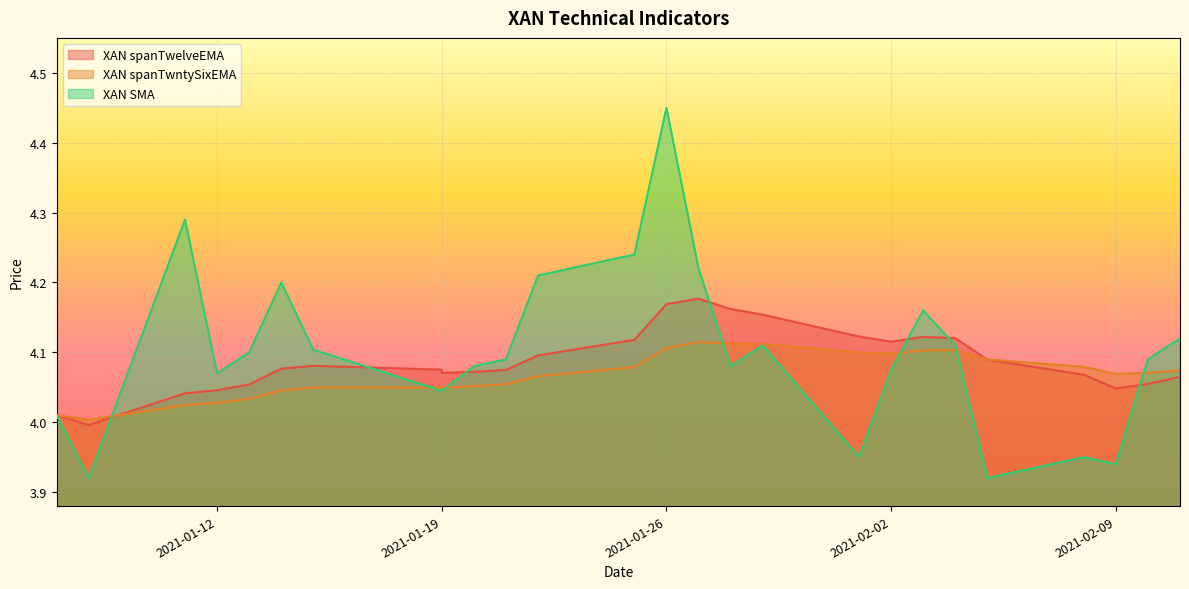

True or false: XAN spanTwelveEMA and XAN SMA intersect in this chart.

True